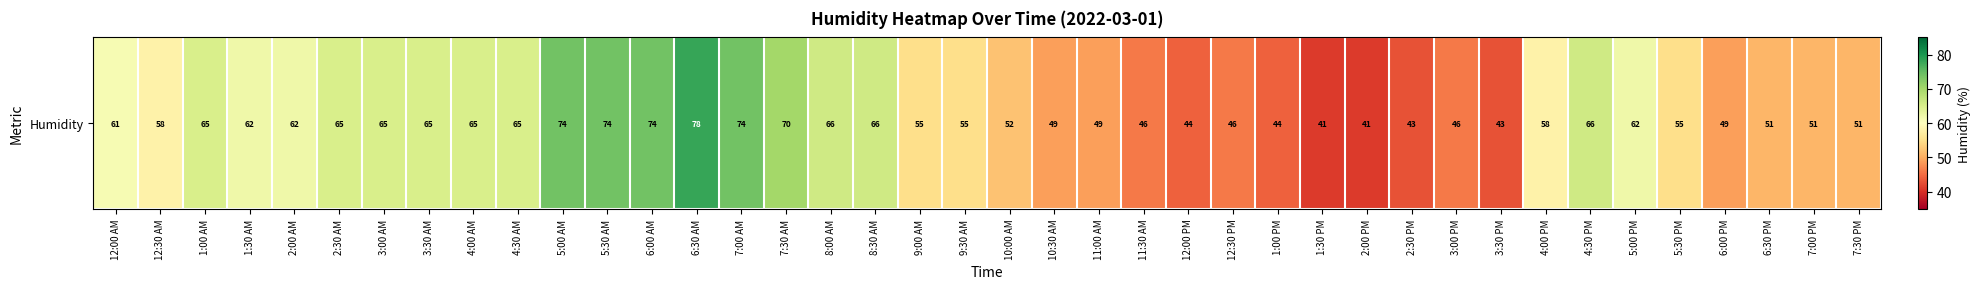

Which label corresponds to the largest value in the chart?

6:30 AM